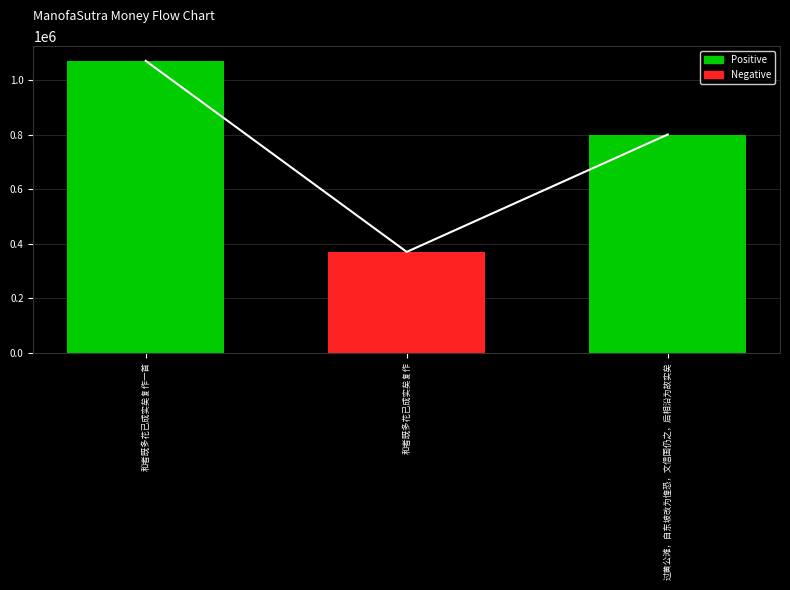

What is the difference between the values at 过黄公滩，自东坡改为惶恐，文信国仍之，后相沿为故实矣 and 和者既多花已成实矣复作一首?

270605